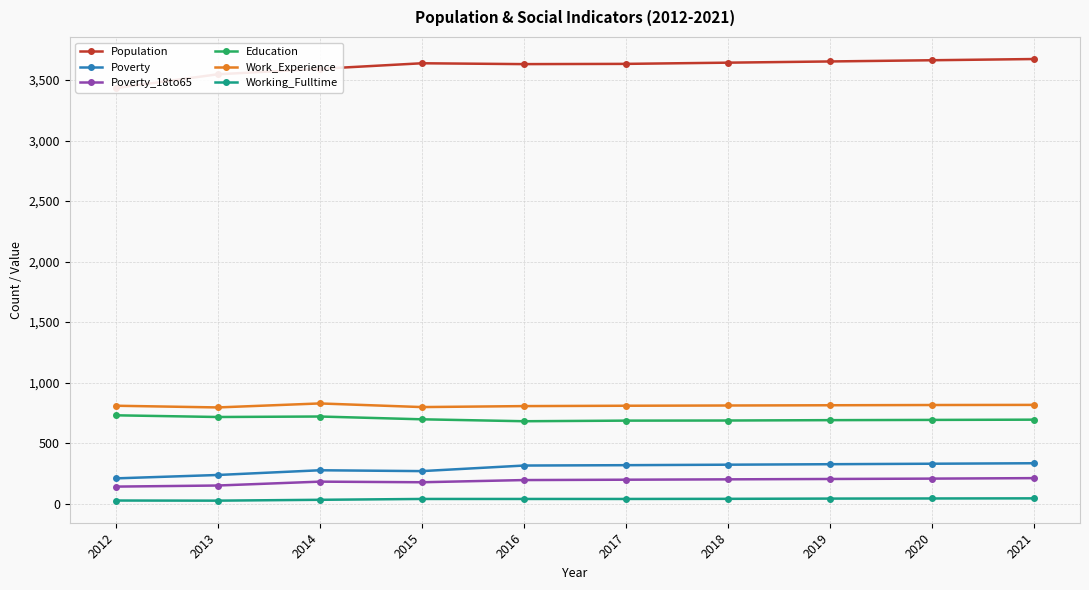

Which series has the largest total across all categories?

Population